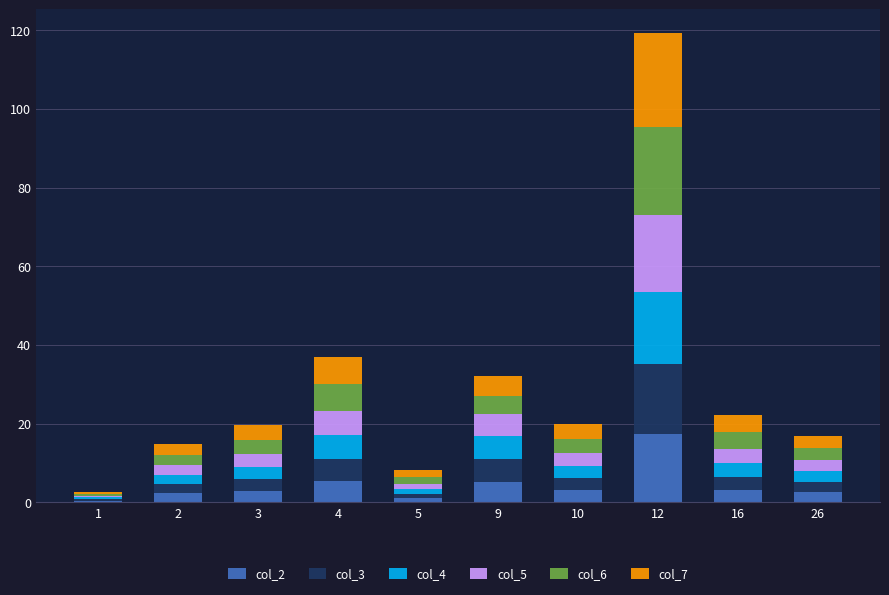

How many categories are shown in the chart?

10